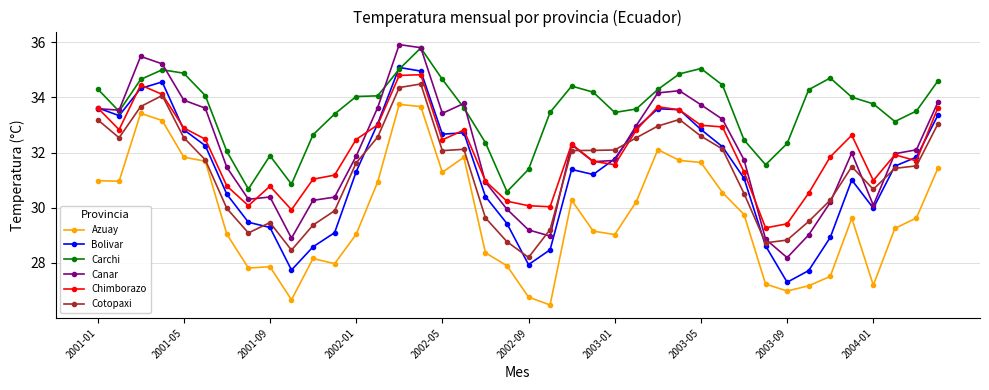

True or false: Canar and Azuay cross at least once.

False